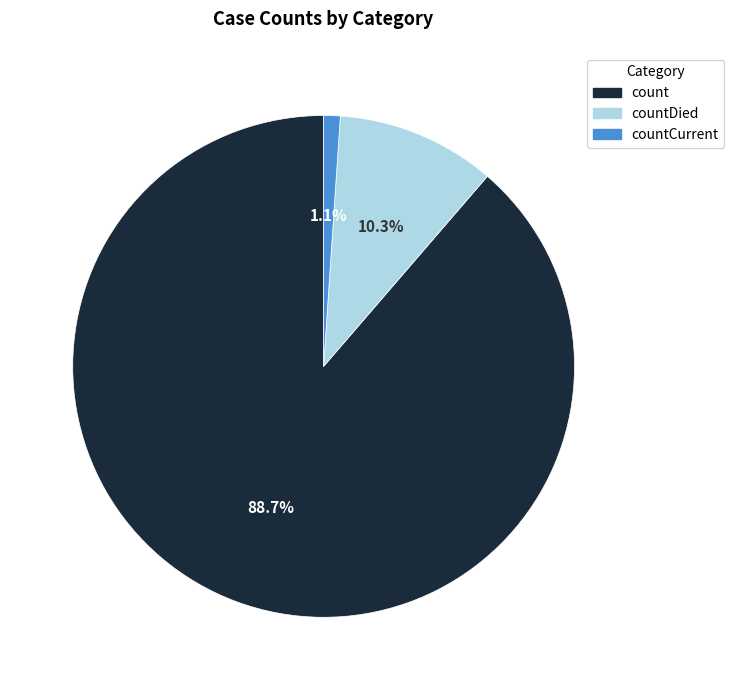

Which category has the biggest portion of the pie?

count